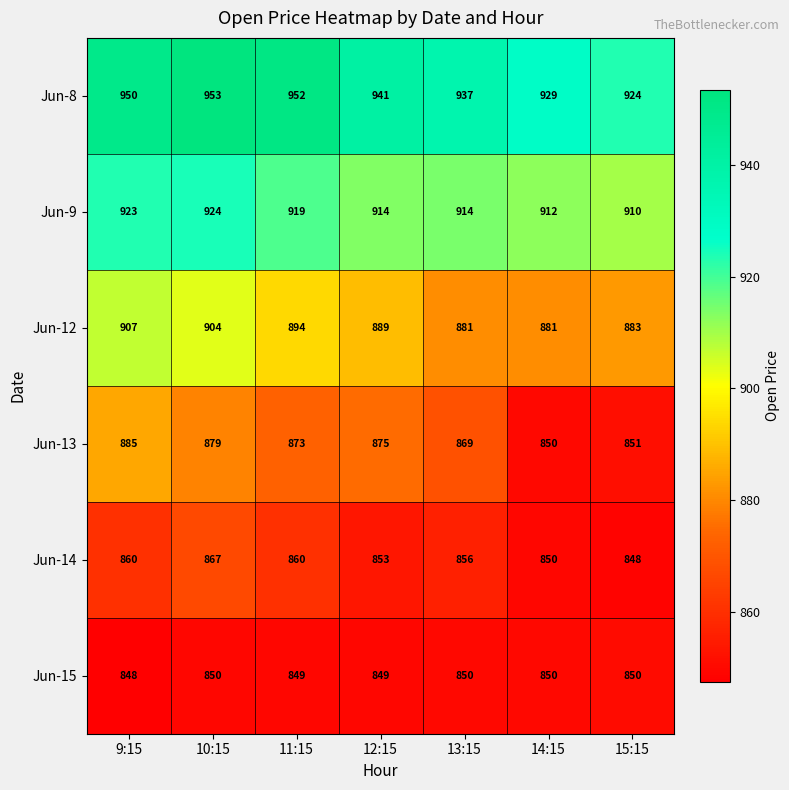

What is the sum of the Jun-8 values at 15:15 and 9:15?

1874